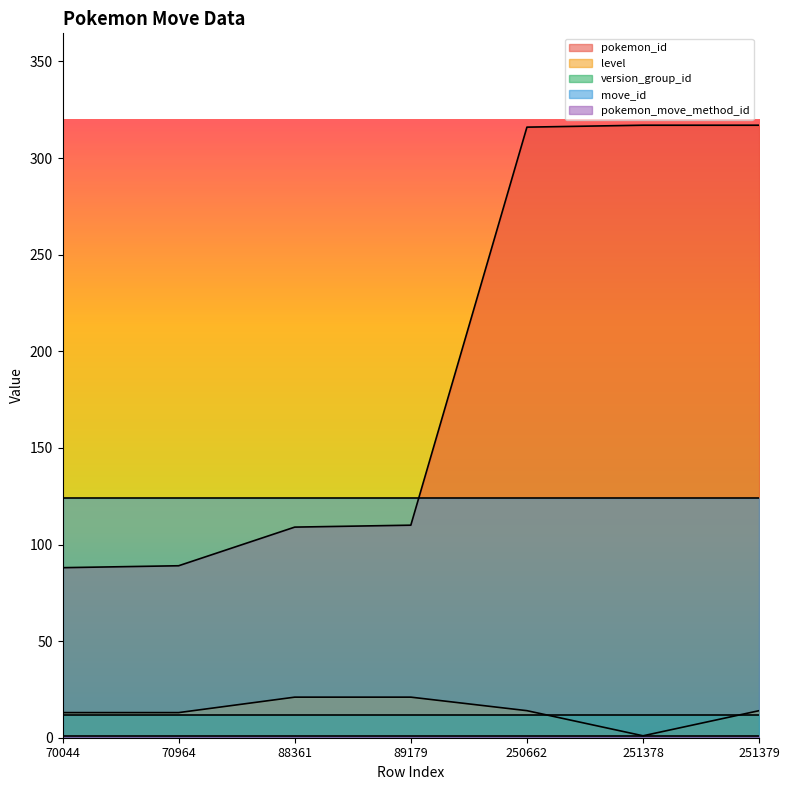

True or false: version_group_id and level cross at least once.

True